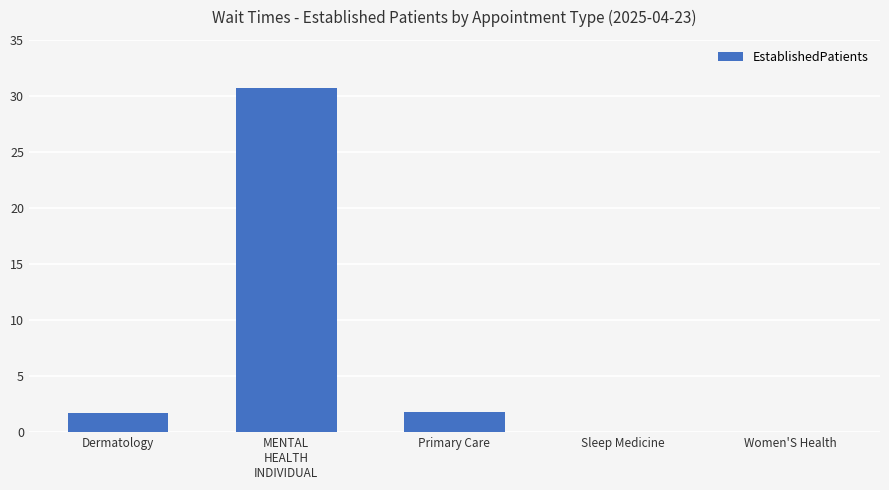

How many values exceed 1?

3